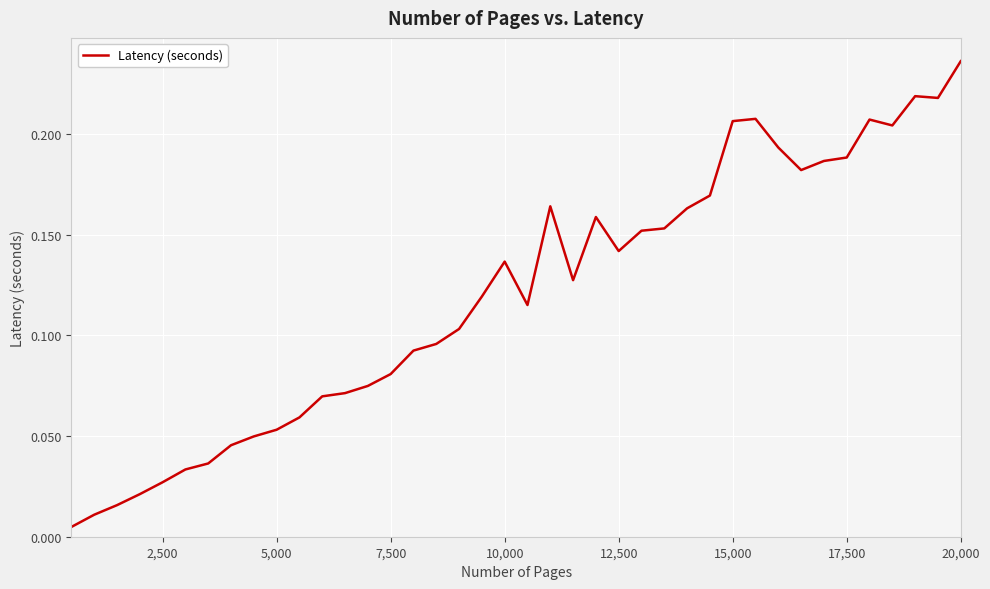

Which label corresponds to the largest value in the chart?

20,000